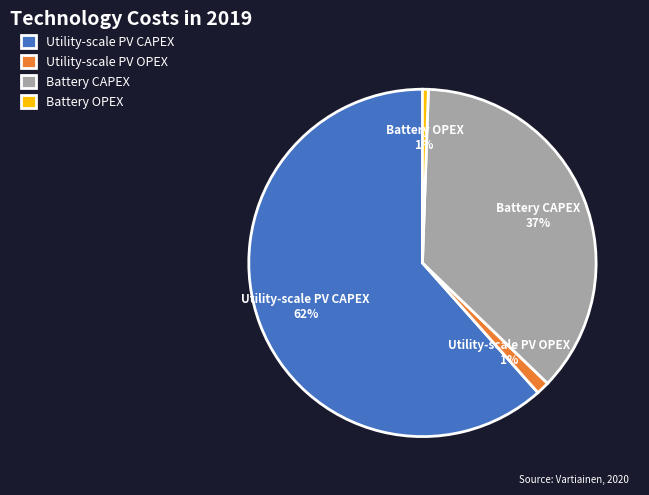

Which category accounts for the majority?

Utility-scale PV CAPEX